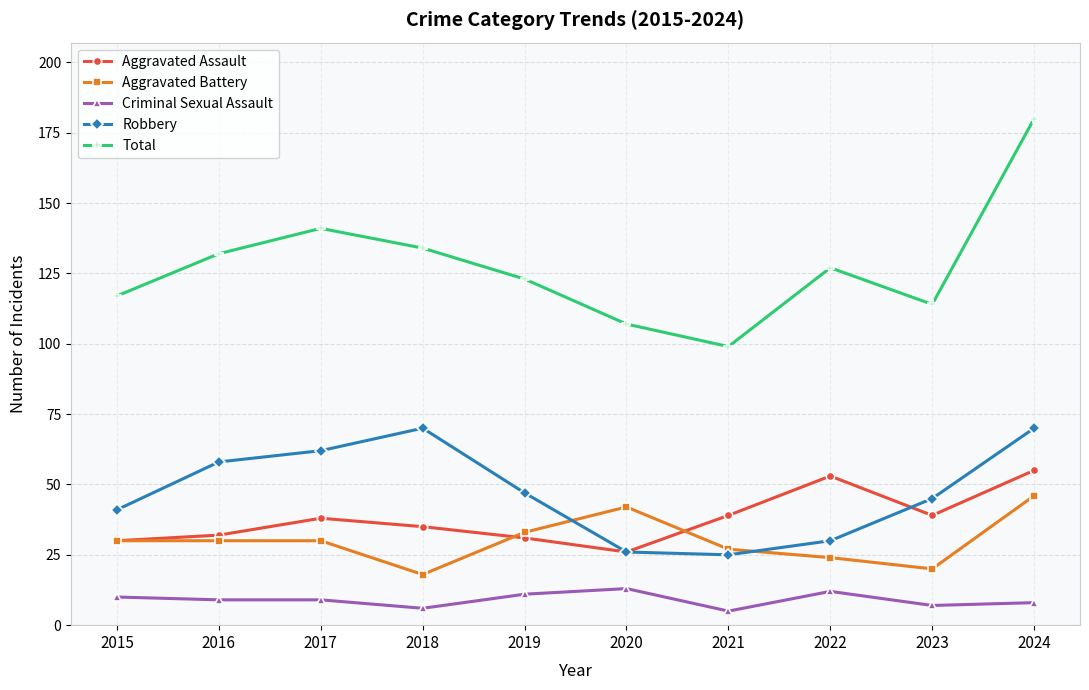

What is the difference between the highest and lowest values at 2023?

107